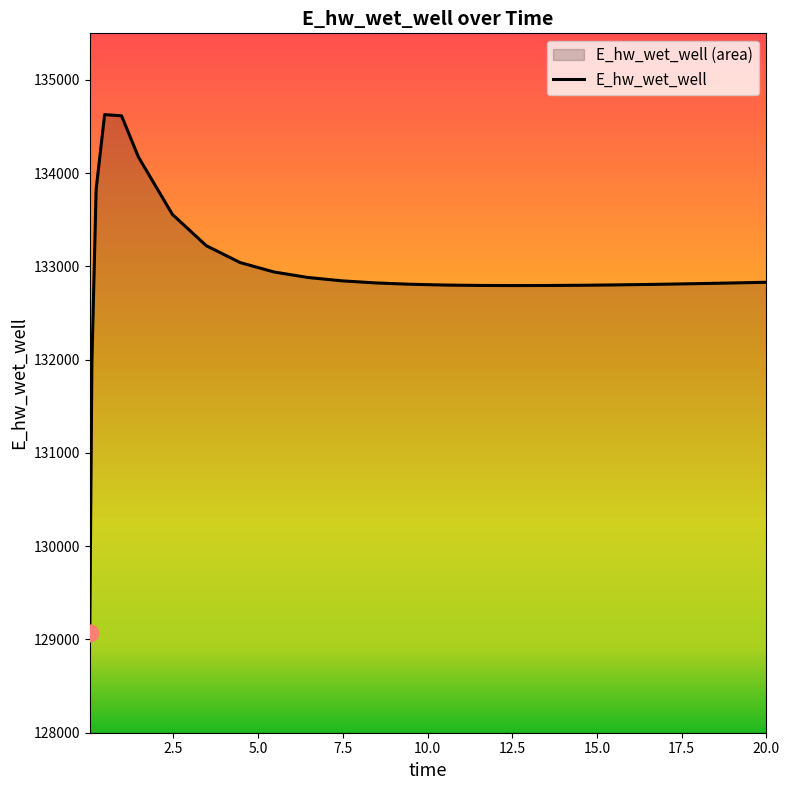

List the labels in order of value, largest first.

0.46875, 0.96875, 1.46875, 0.21875, 2.46875, 3.46875, 4.46875, 5.46875, 6.46875, 7.46875, 20.0, 19.96875, 8.46875, 18.96875, 17.96875, 16.96875, 9.46875, 16.46875, 15.46875, 10.46875, 14.46875, 11.46875, 13.46875, 12.46875, 0.09375, 0.03125